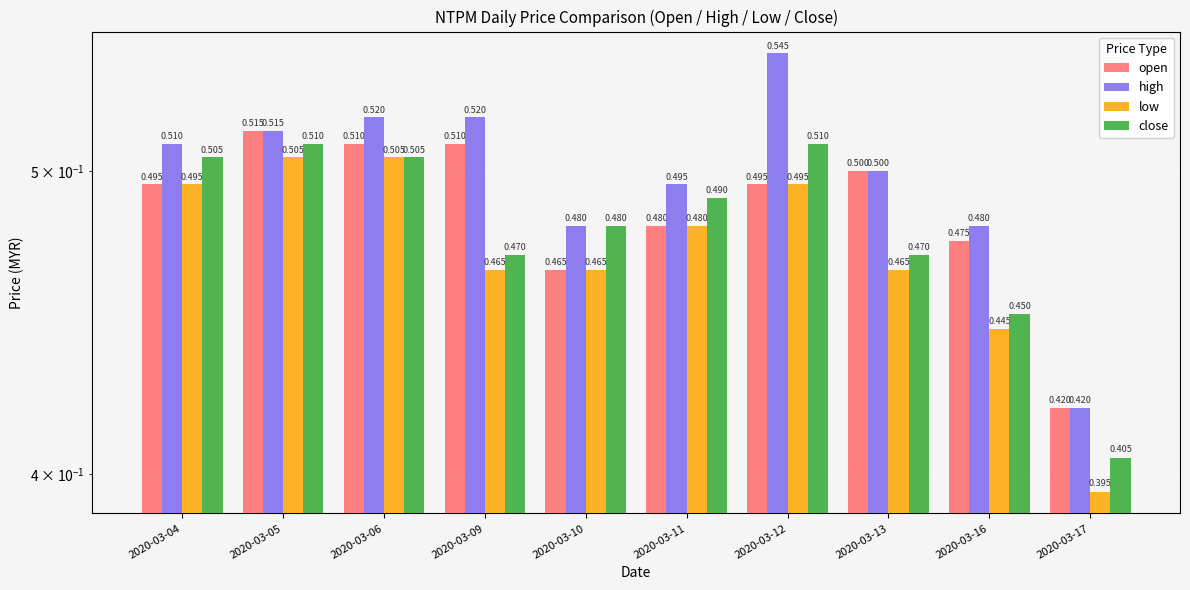

True or false: low has a value of 0.8 at 2020-03-16.

False